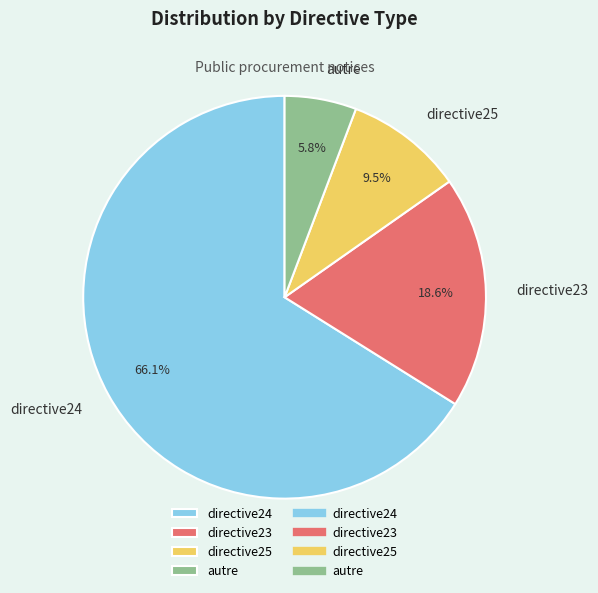

What percentage is the autre slice, to the nearest percent?

6%